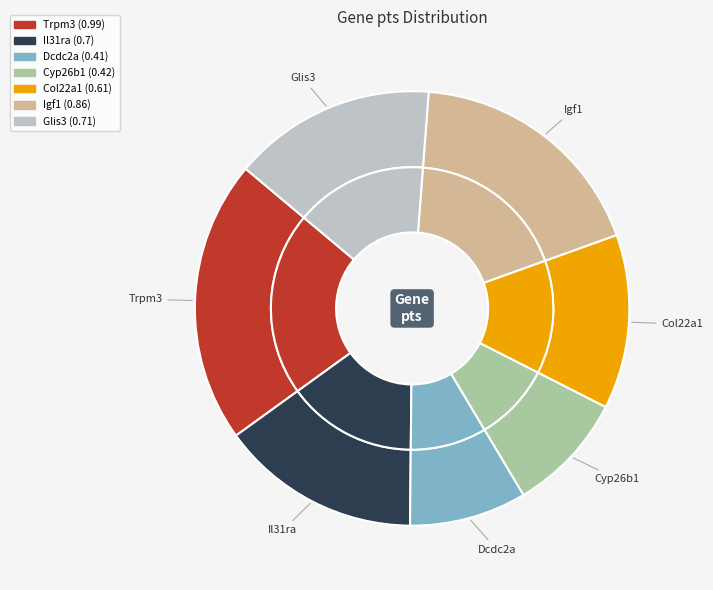

What is the change in value from Trpm3 to Dcdc2a?

-0.6